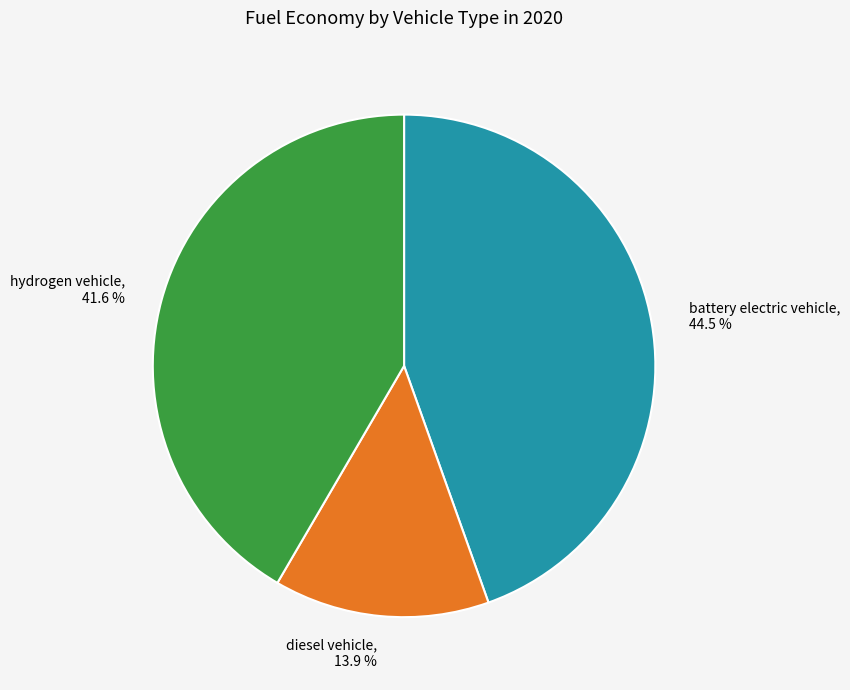

Which has a higher value, diesel vehicle, 13.9 % or battery electric vehicle, 44.5 %?

battery electric vehicle, 44.5 %